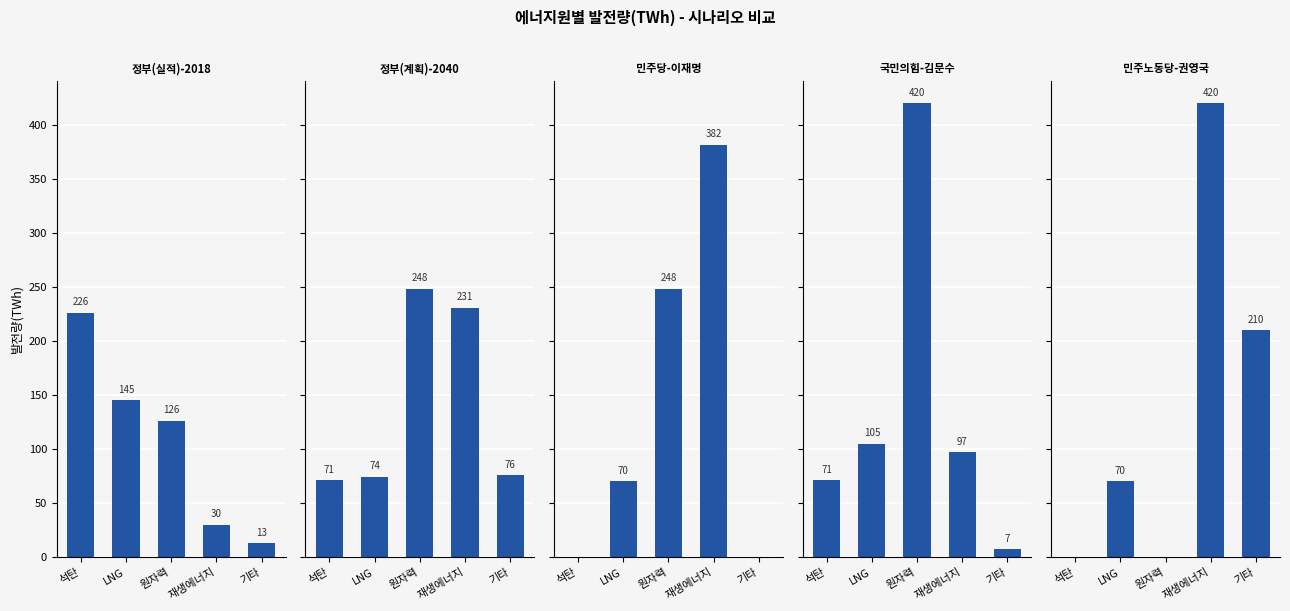

What is the sum of all 정부(계획)-2040 values?

700.0